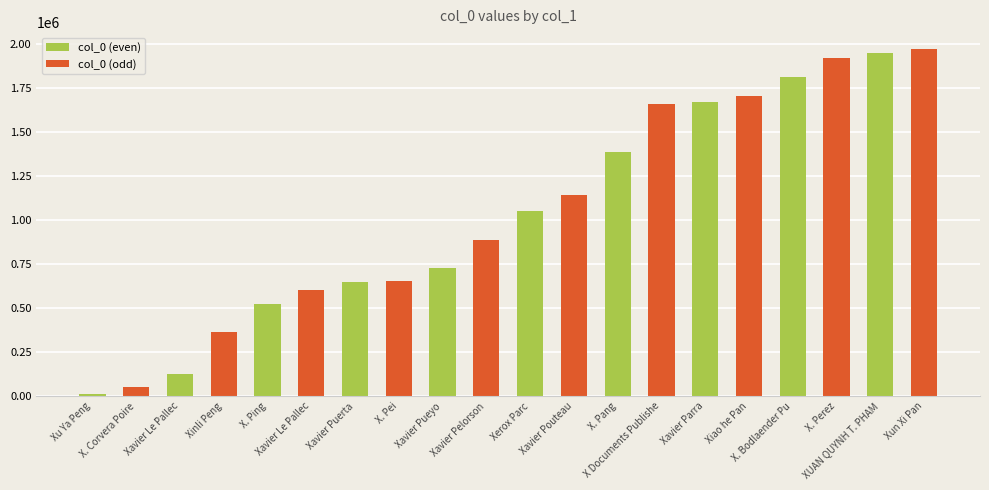

Where does the data first go above 1048775?

Xavier Pouteau